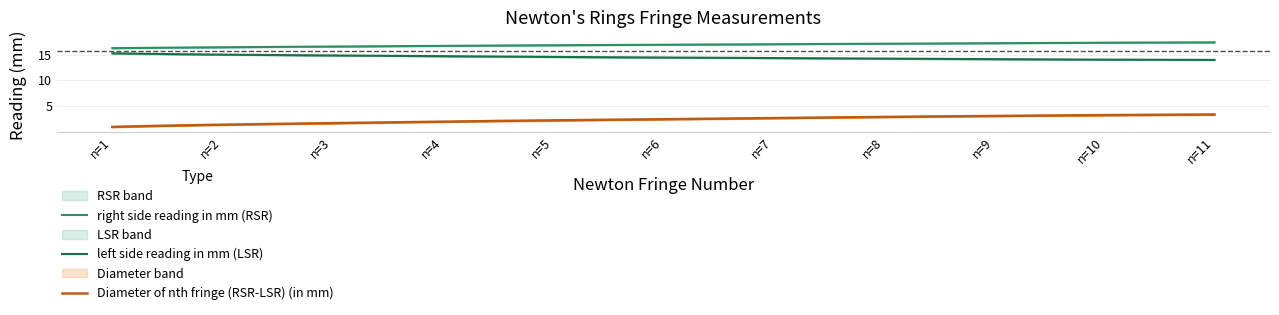

What is the difference between the RSR values at 7 and 9?

0.2